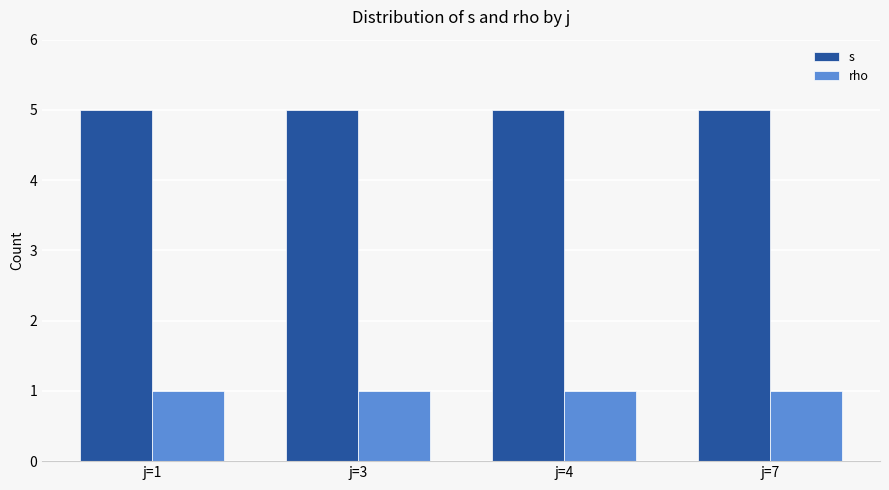

What is the minimum value for s?

5